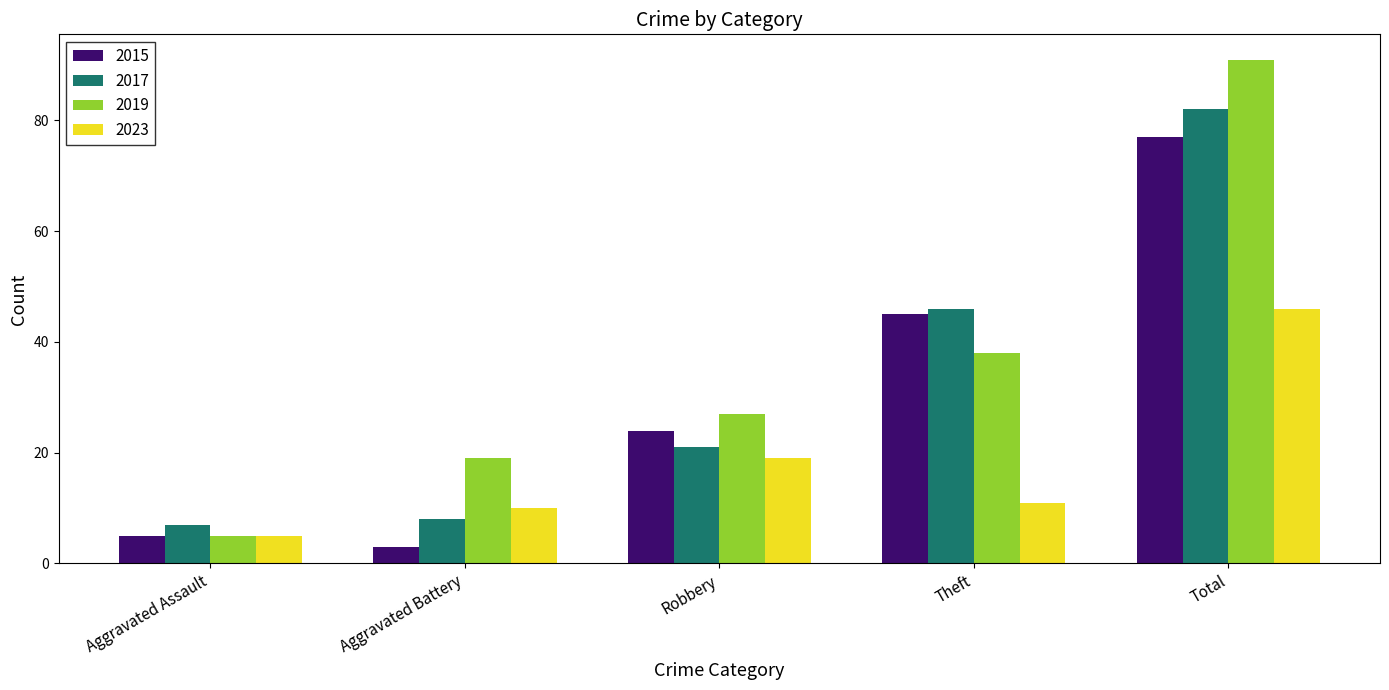

What is the highest value of the 2017 series?

82